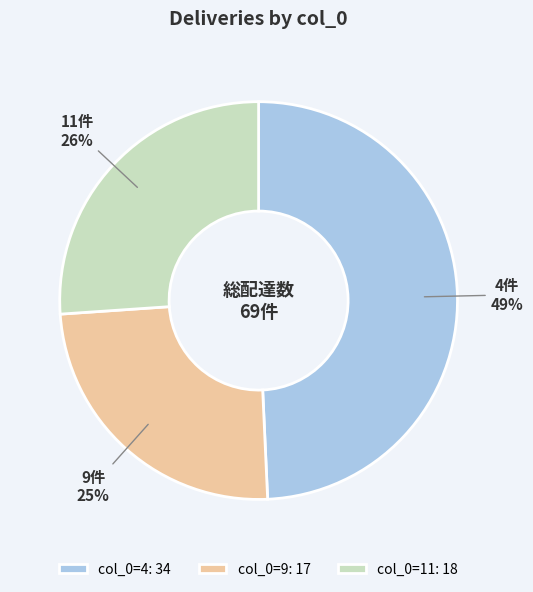

Combined, do col_0=11: 18 and col_0=4: 34 account for over 50%?

Yes